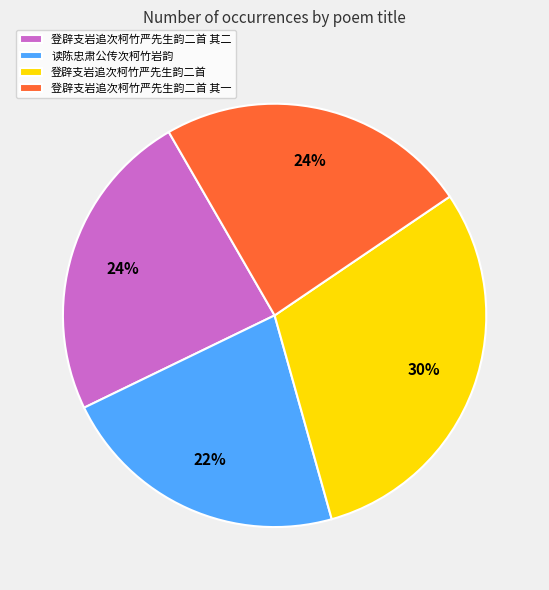

Is there any slice that represents more than half of the pie?

No